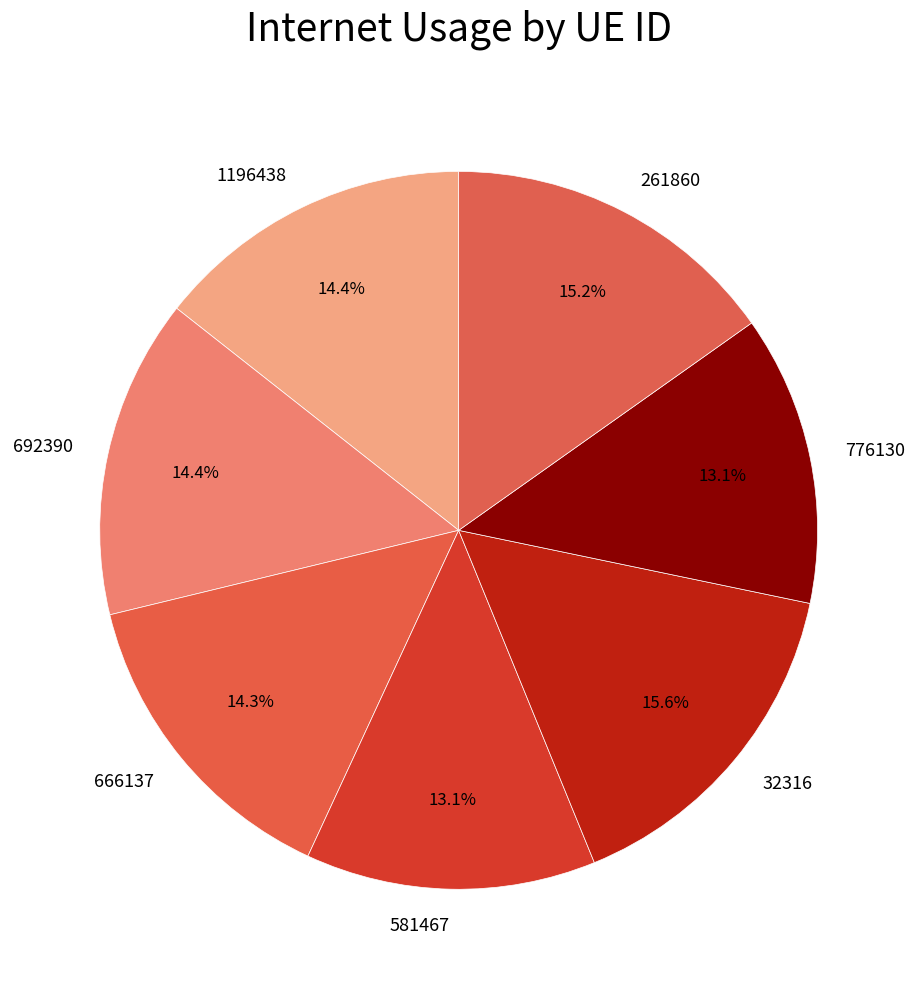

What percentage is the 776130 slice, to the nearest percent?

13%